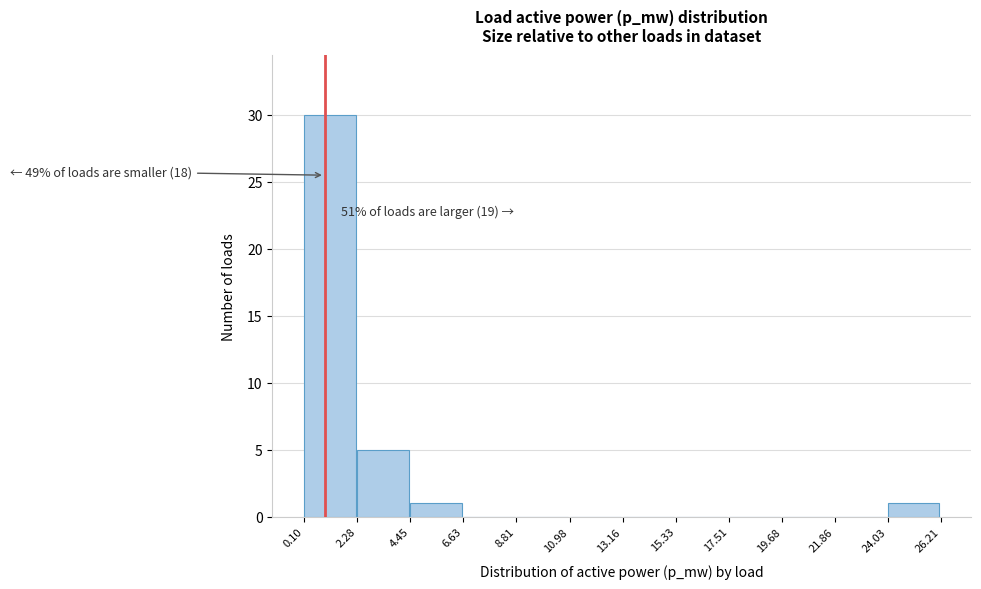

Reading right to left, transcribe all the data shown in this chart.

24.03=1	21.86=0	19.68=0	17.51=0	15.33=0	13.16=0	10.98=0	8.81=0	6.63=0	4.45=1	2.28=5	0.10=30